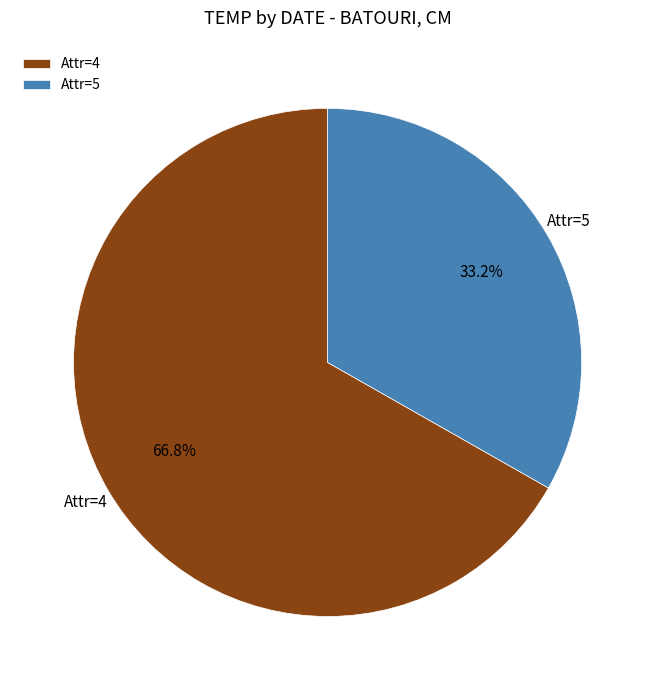

Which category has the biggest portion of the pie?

Attr=4